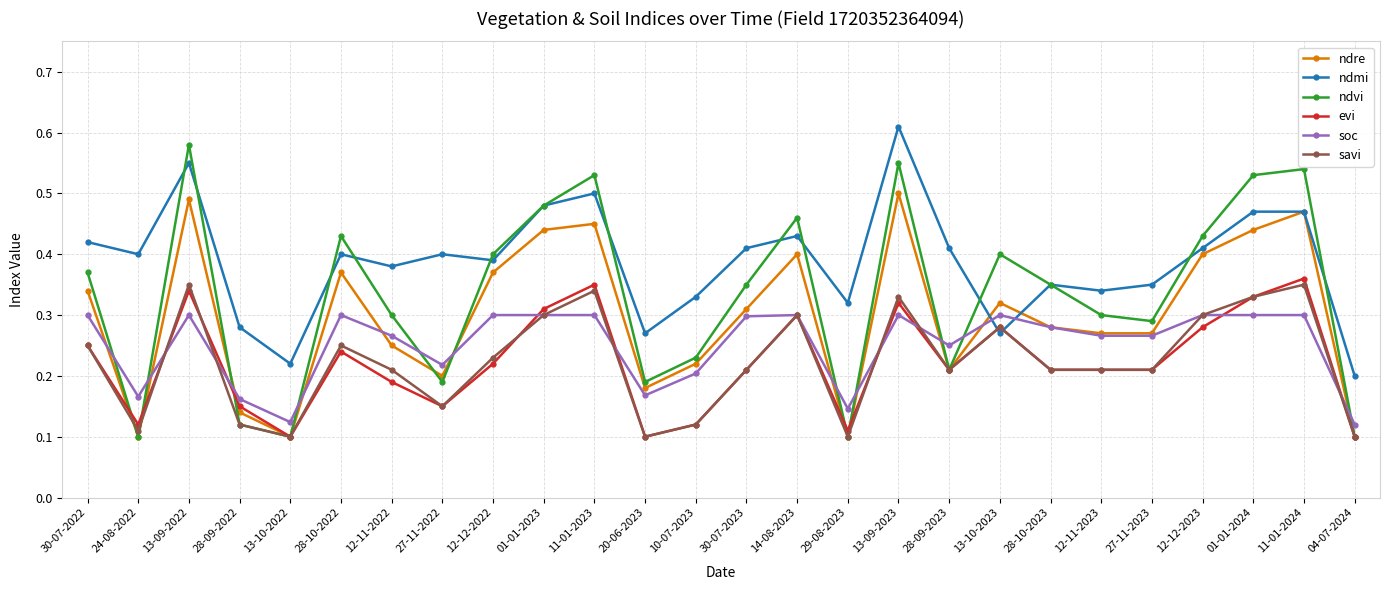

Which series has the largest total across all categories?

ndmi